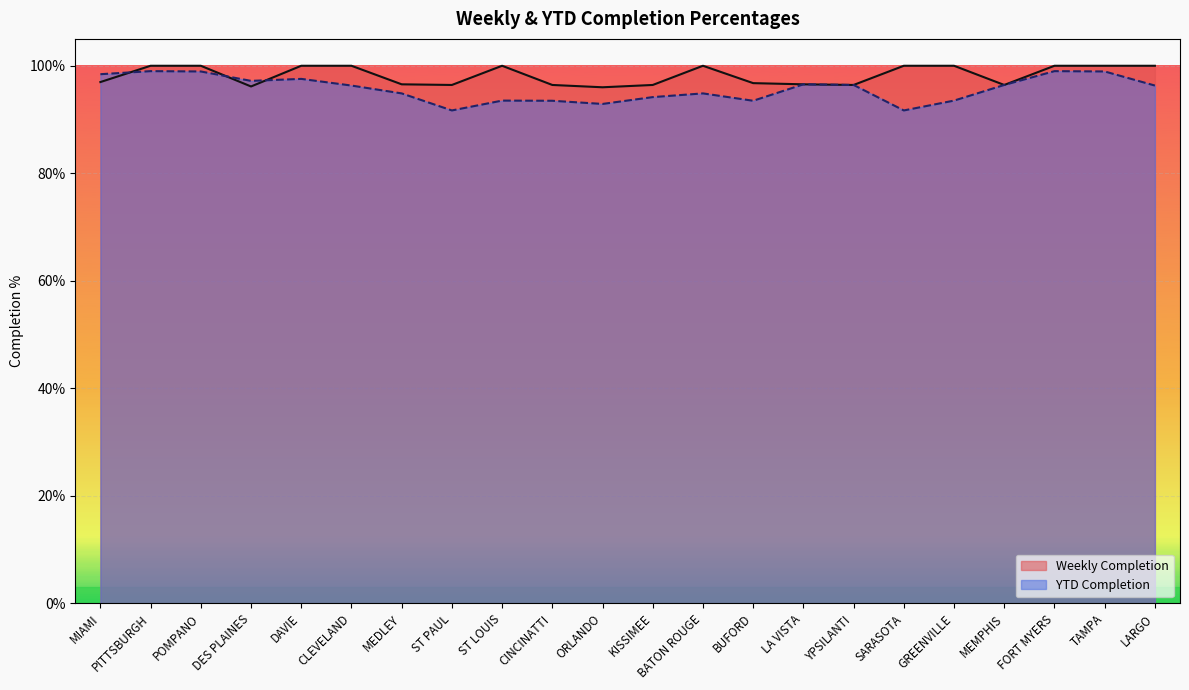

What is the average value of the Weekly Completion series?

1.0